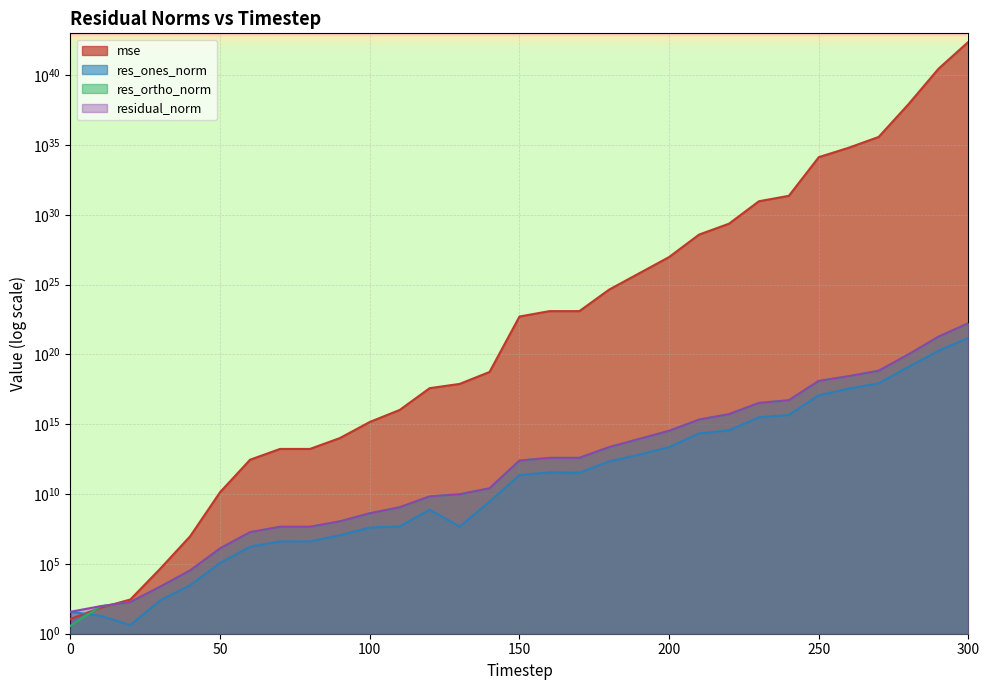

At which category is the sum across all series the highest?

300